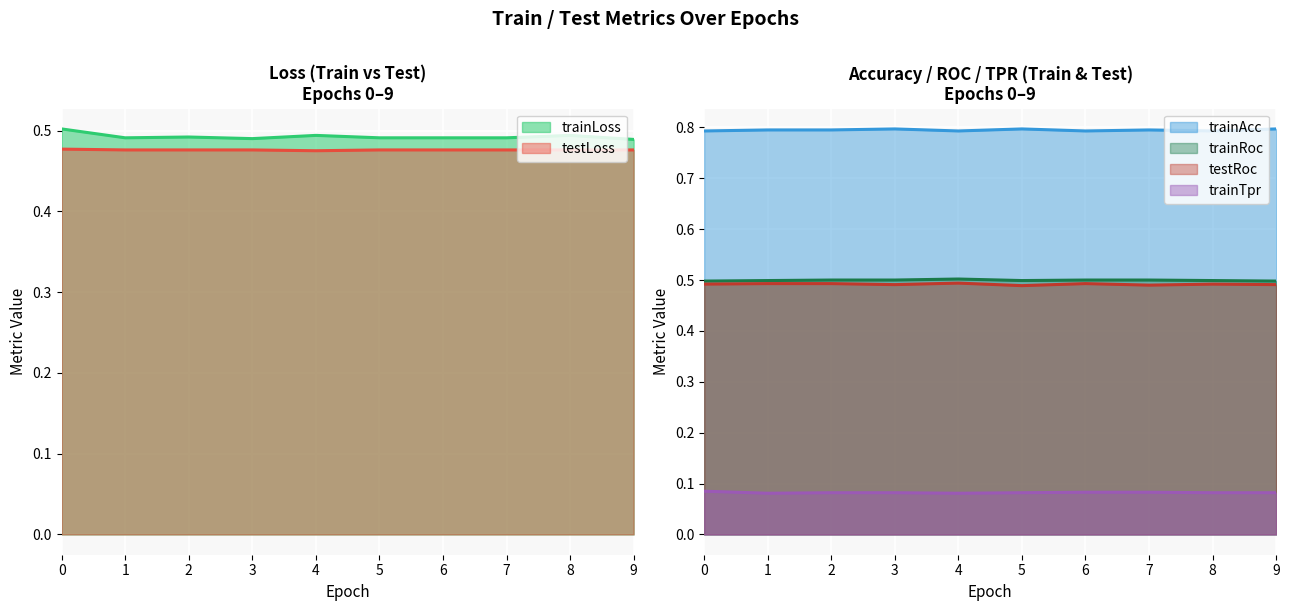

The trainTpr series shows 0.1 at 3. True or false?

True